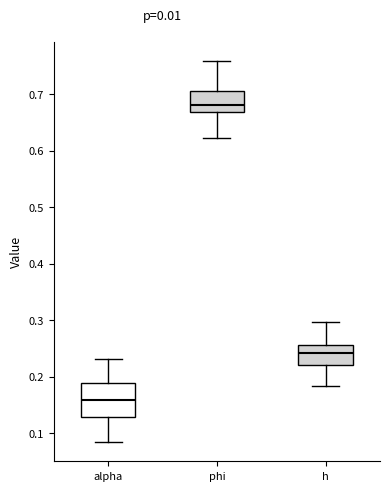

Which box's median line is the lowest?

alpha